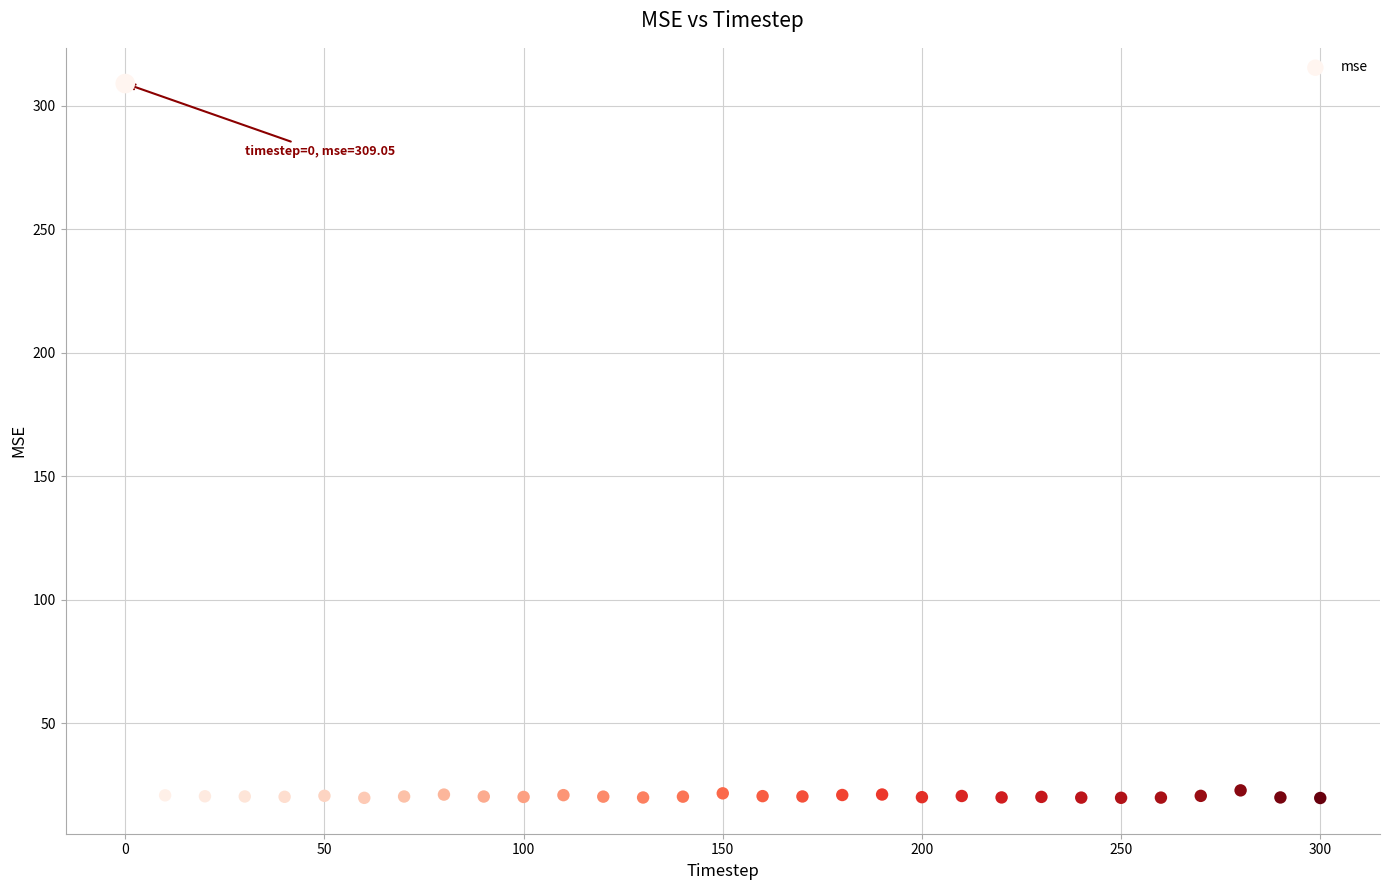

What is the range of X values (max minus min)?

300.0